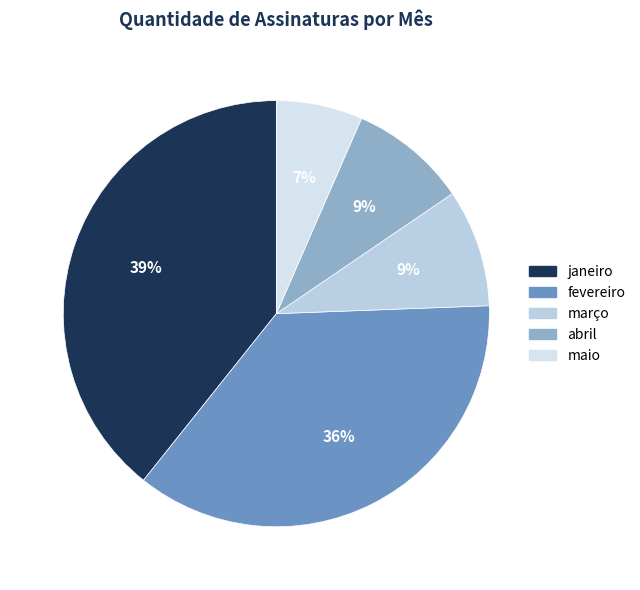

What is the total percentage of janeiro and abril?

48.2%